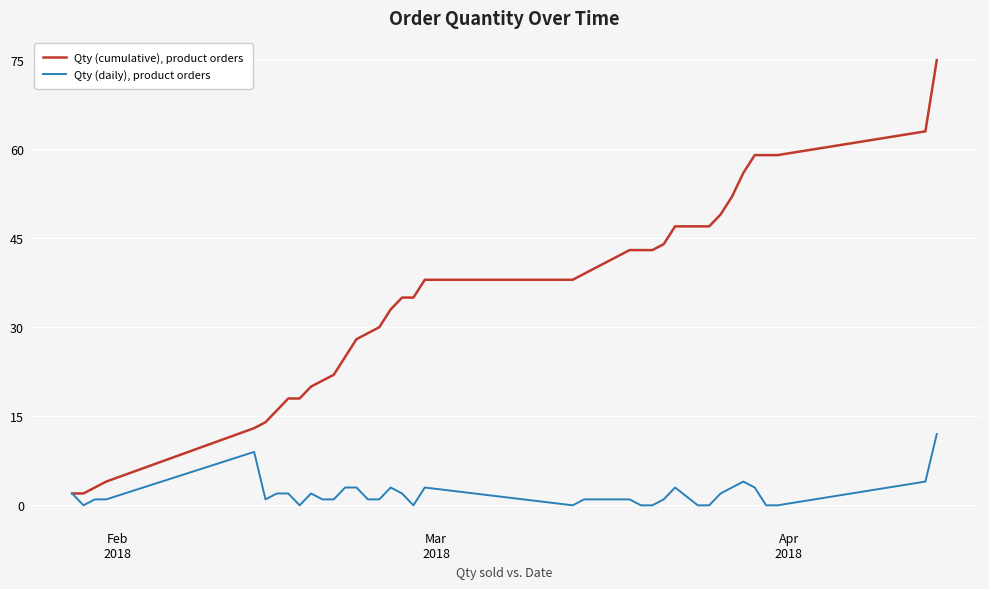

Rank the series by their maximum value, from highest to lowest.

Qty (cumulative), product orders, Qty (daily), product orders